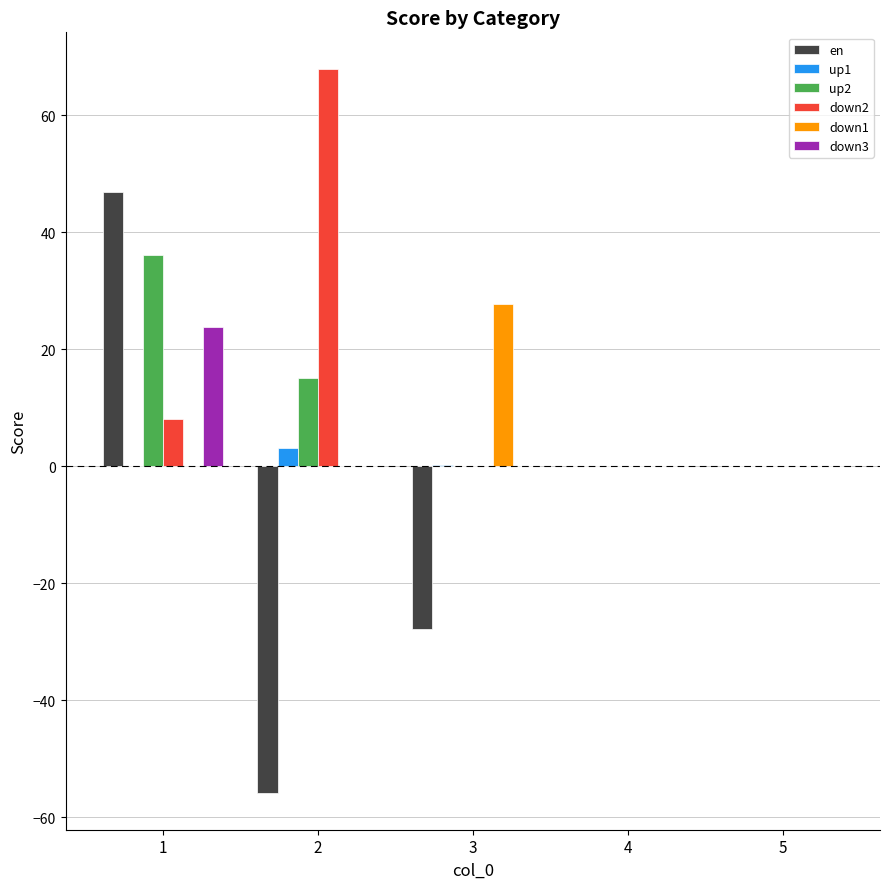

What is the total value across all series at 1?

115.0